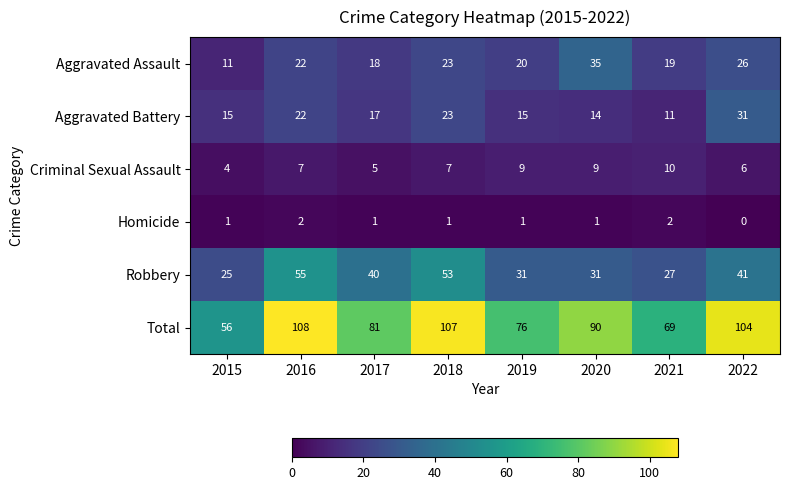

Rank the series by their maximum value, from highest to lowest.

Total, Robbery, Aggravated Assault, Aggravated Battery, Criminal Sexual Assault, Homicide